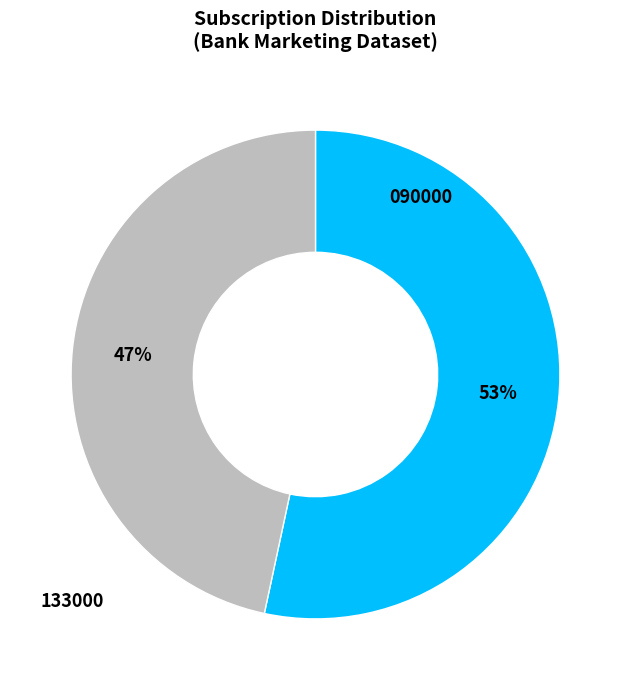

To the nearest percent, what is the average slice percentage?

50%